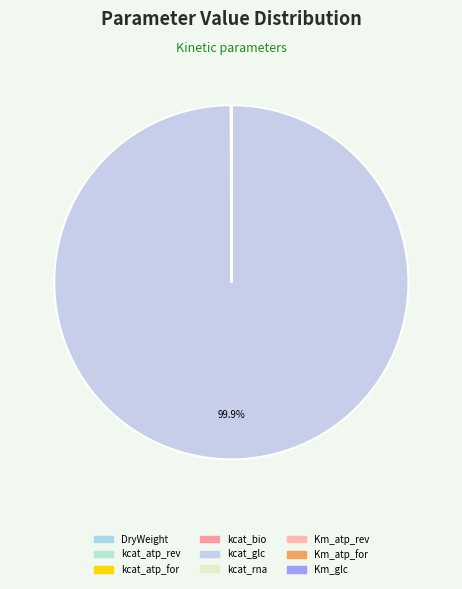

To the nearest percent, what is the average slice percentage?

11%